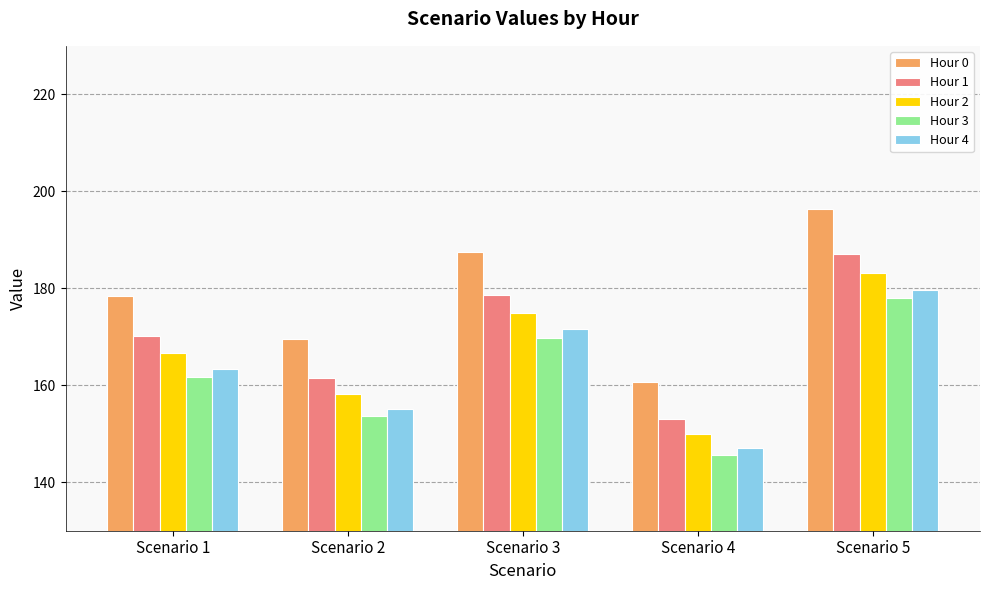

Which series has the largest total across all categories?

Hour 0